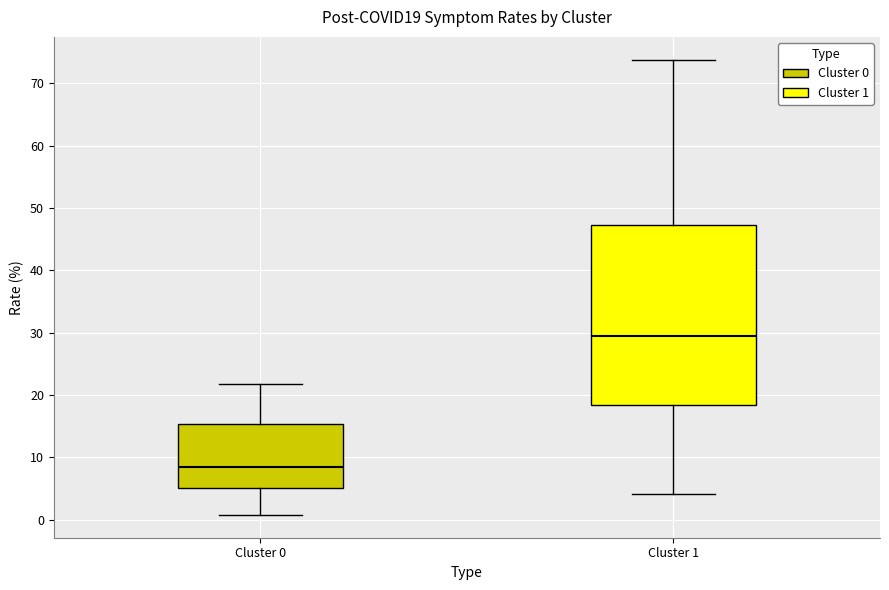

Which box has the lowest median line?

Cluster 0